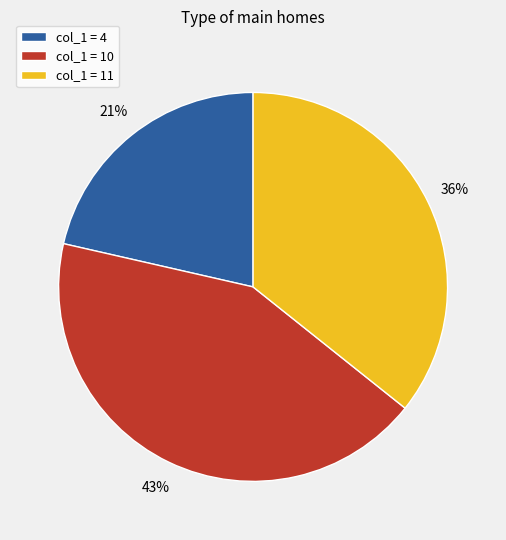

Is it true that col_1 = 11 is 36% of the pie?

True